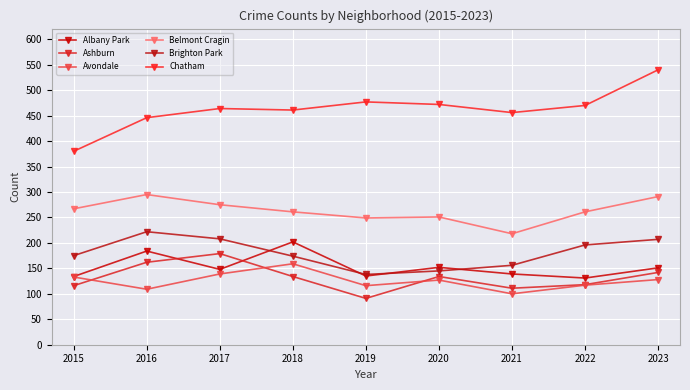

Is it true that Albany Park equals 226 at 2022?

False